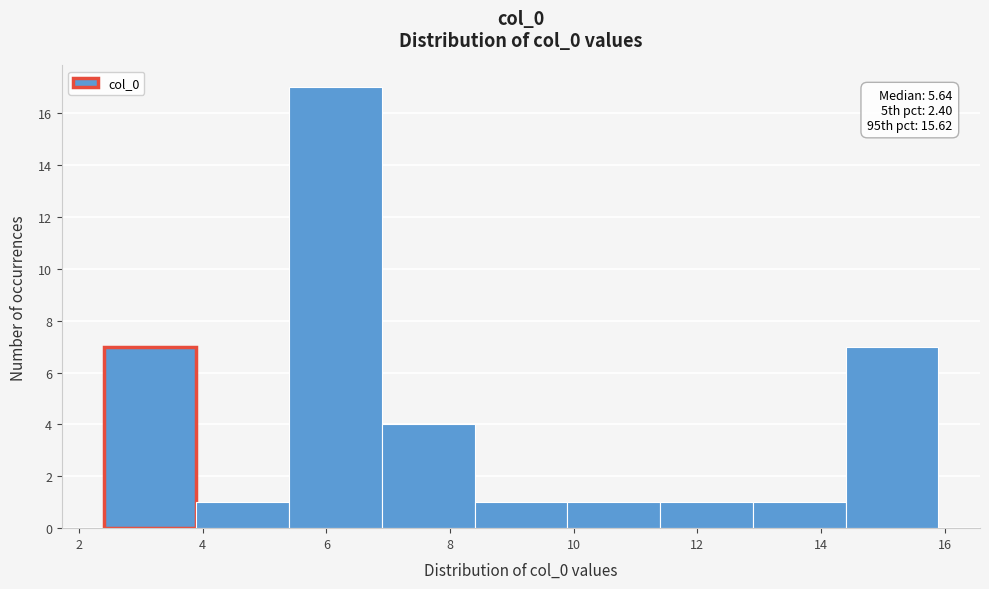

Over which range of the x-axis is the bar tallest?

5.4 to 6.8